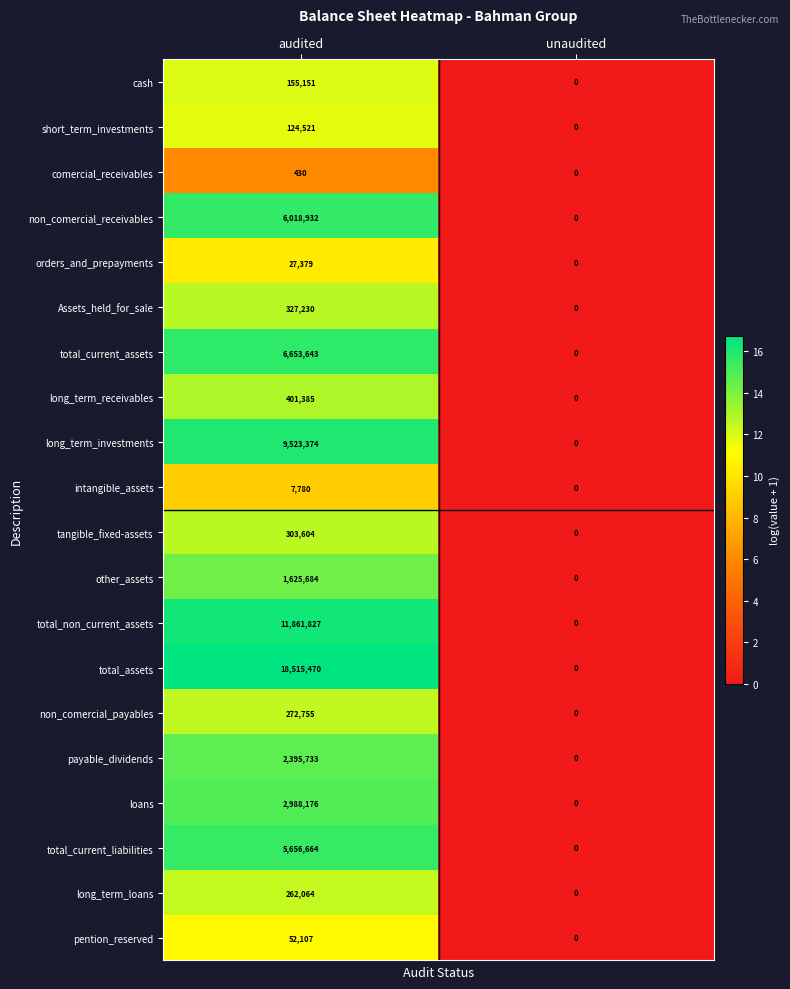

Which category has the lowest value across all series?

unaudited